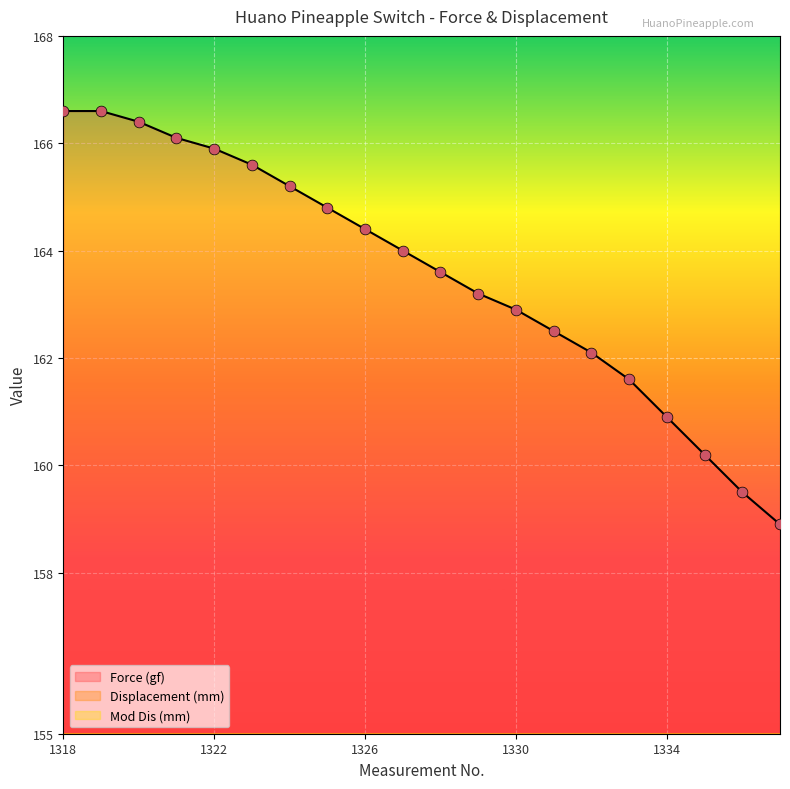

Which series has the largest total across all categories?

Force (gf)